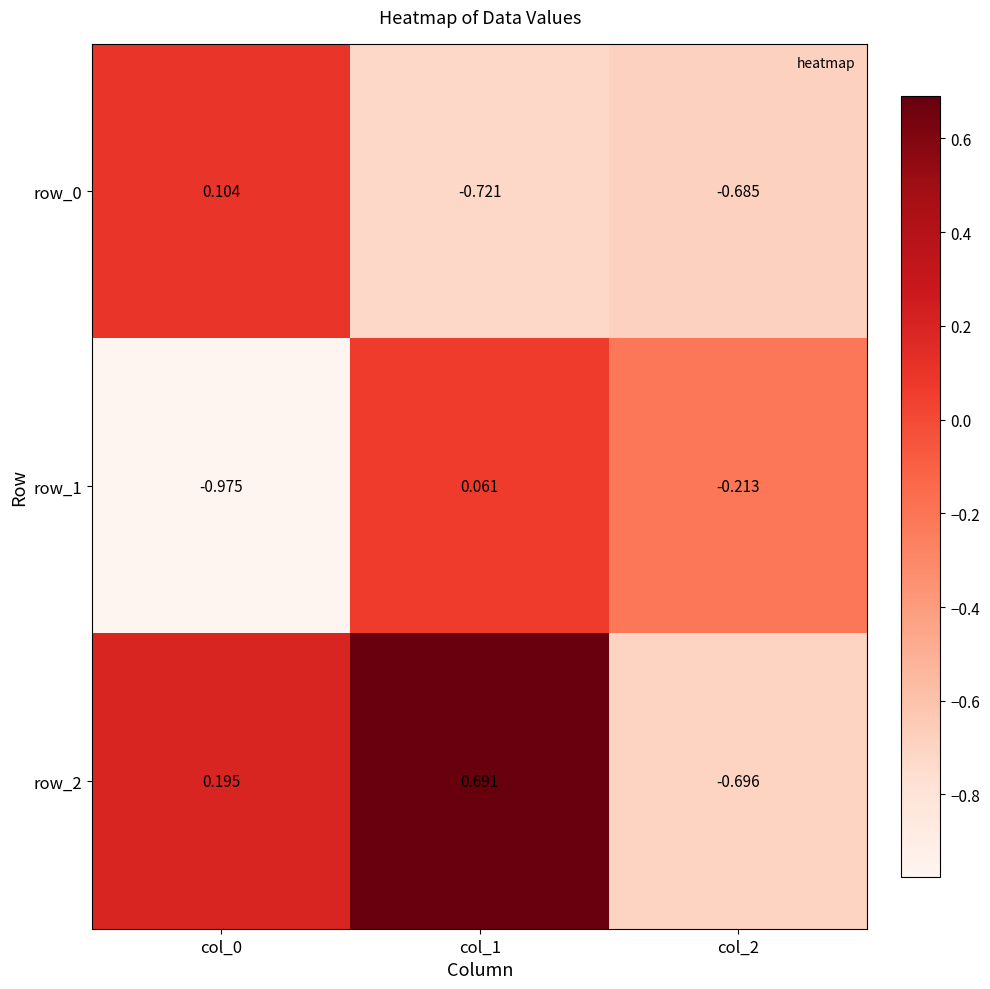

Which series has the largest total across all categories?

row_2